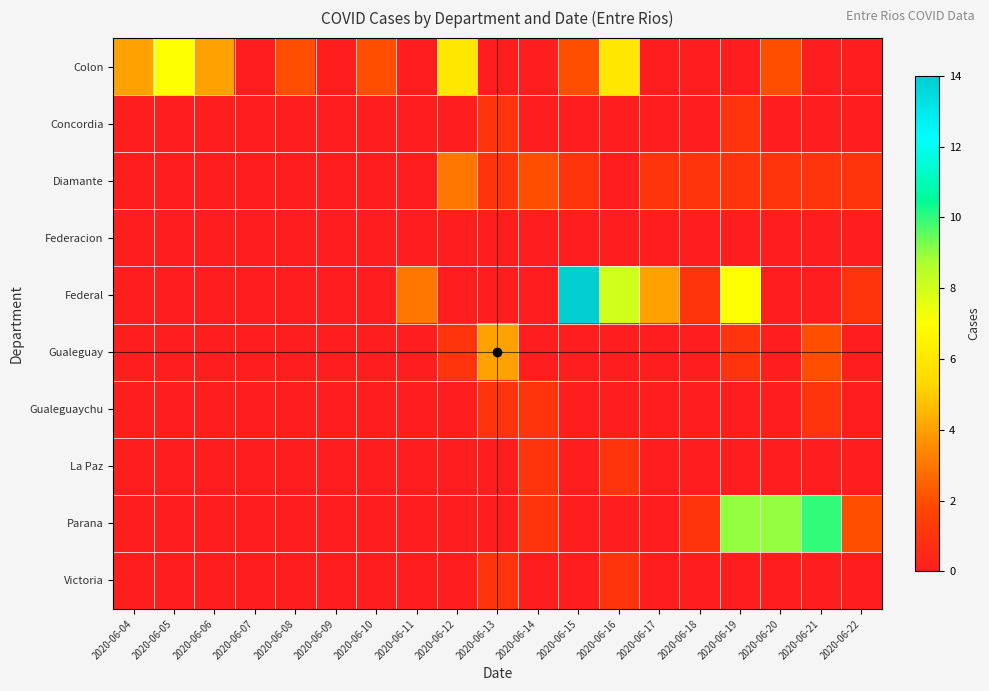

How many data points does each series have?

19